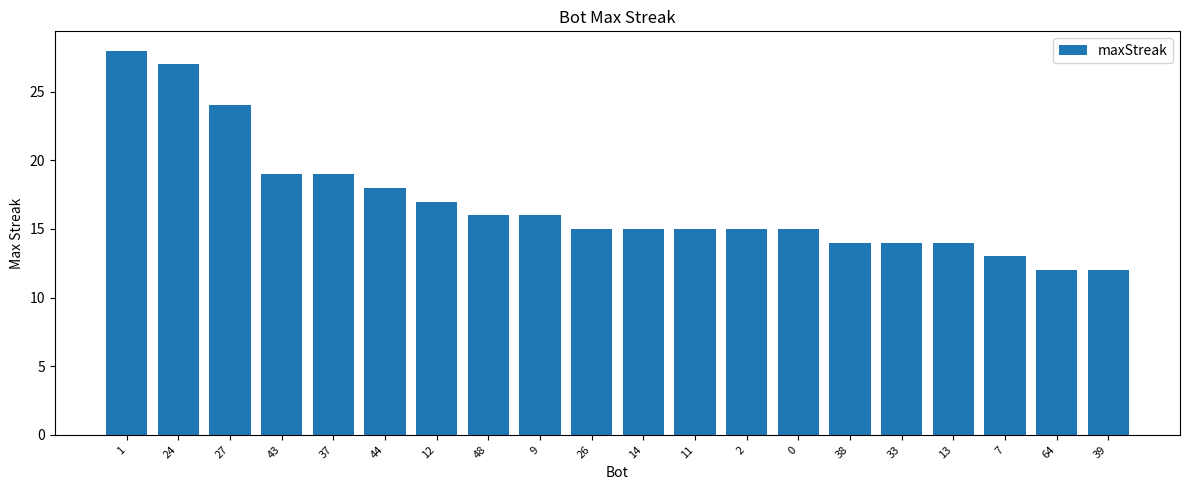

What position from the right is 48?

13